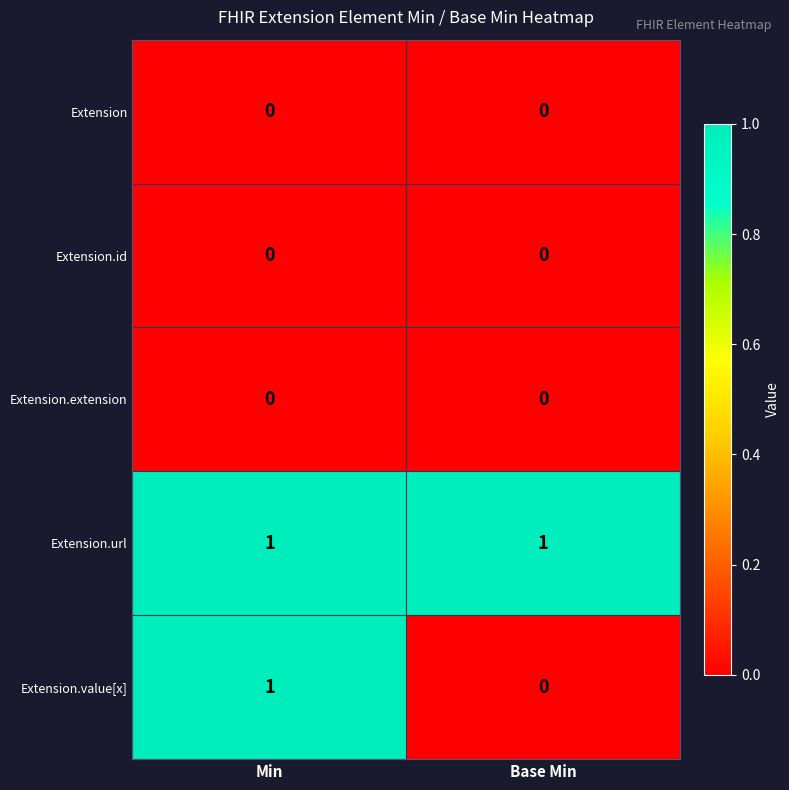

At how many categories does at least one series exceed 0?

2